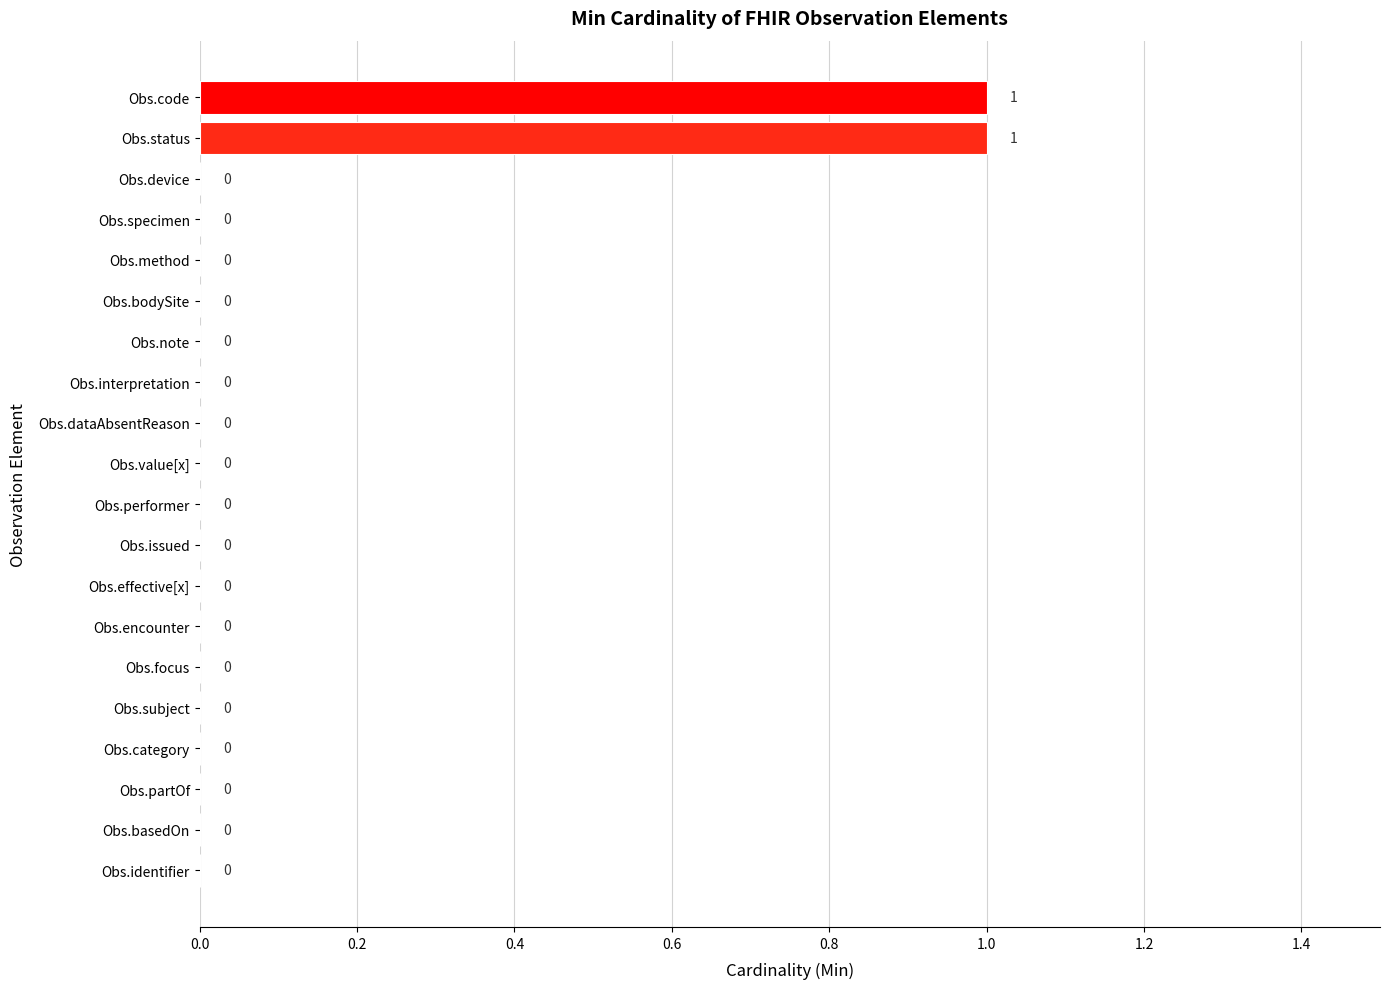

True or false: the data shows 0 at Obs.effective[x].

True